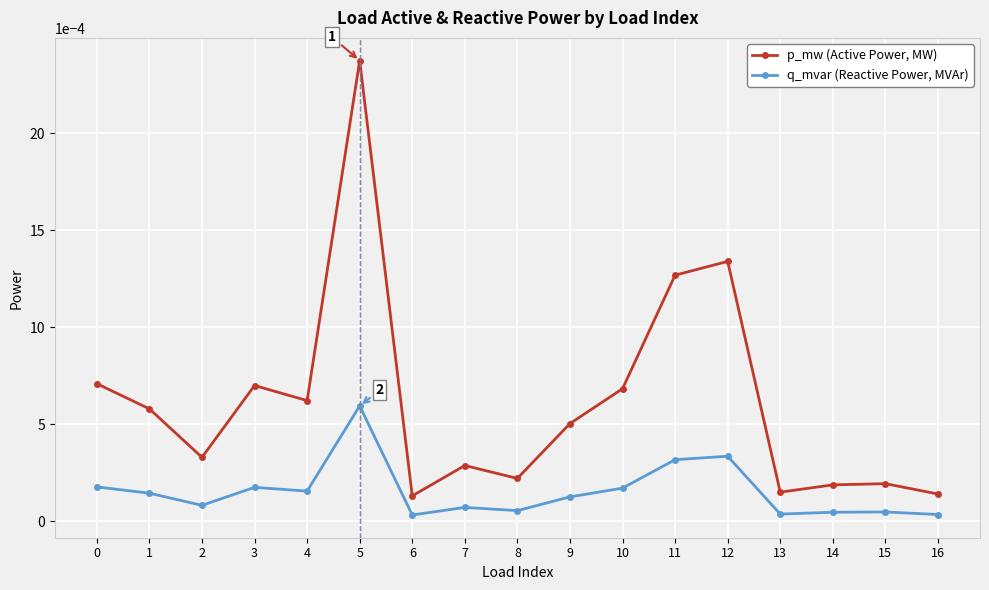

What are all the series names shown in the legend?

p_mw (Active Power, MW), q_mvar (Reactive Power, MVAr)